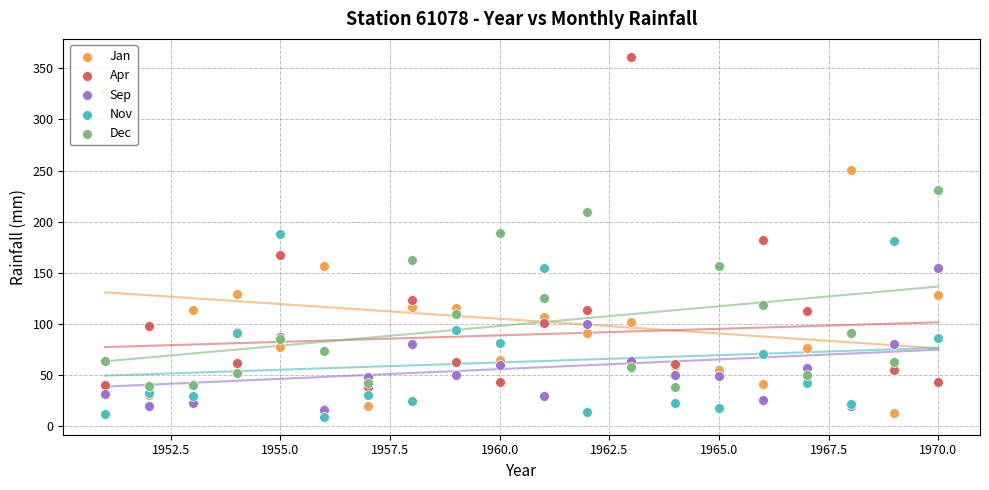

What are all the series names shown in the legend?

Jan, Apr, Sep, Nov, Dec